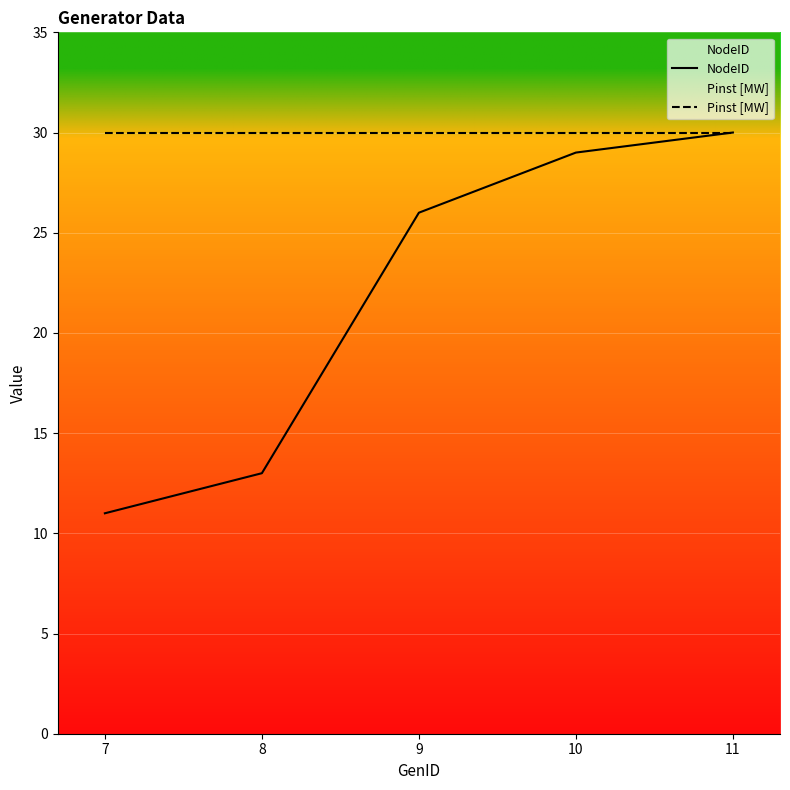

Which series has the widest spread of values?

NodeID